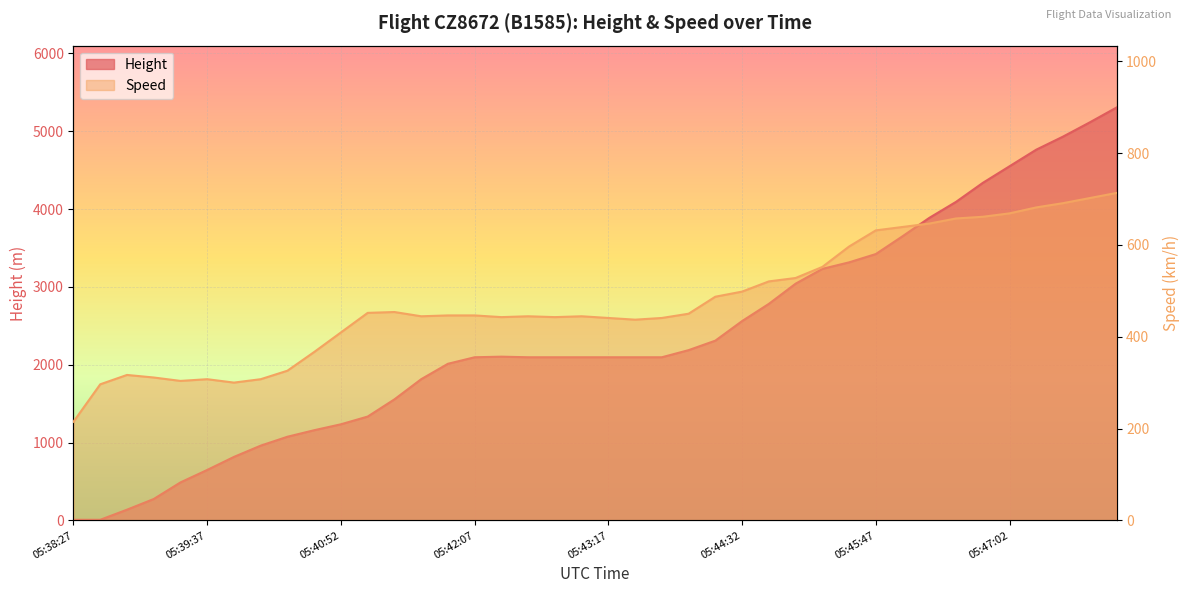

How many lines are shown in the chart?

2